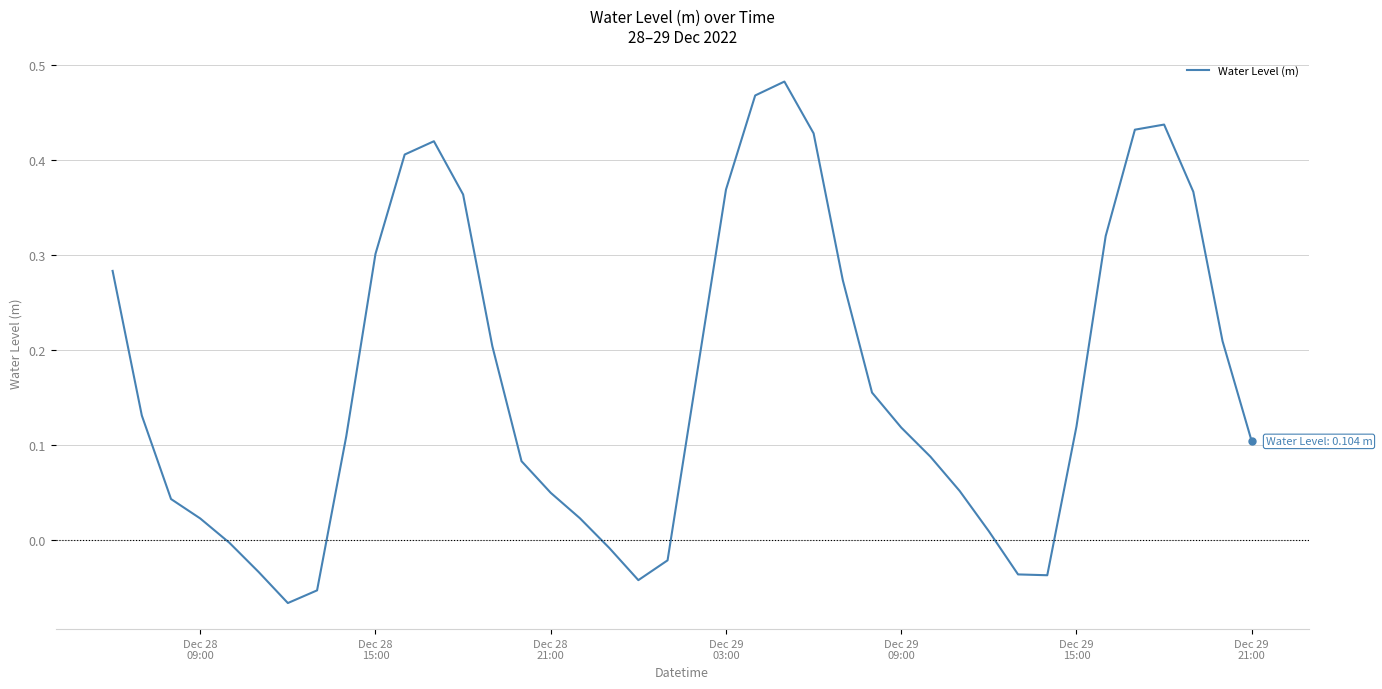

How many categories are shown in the chart?

40